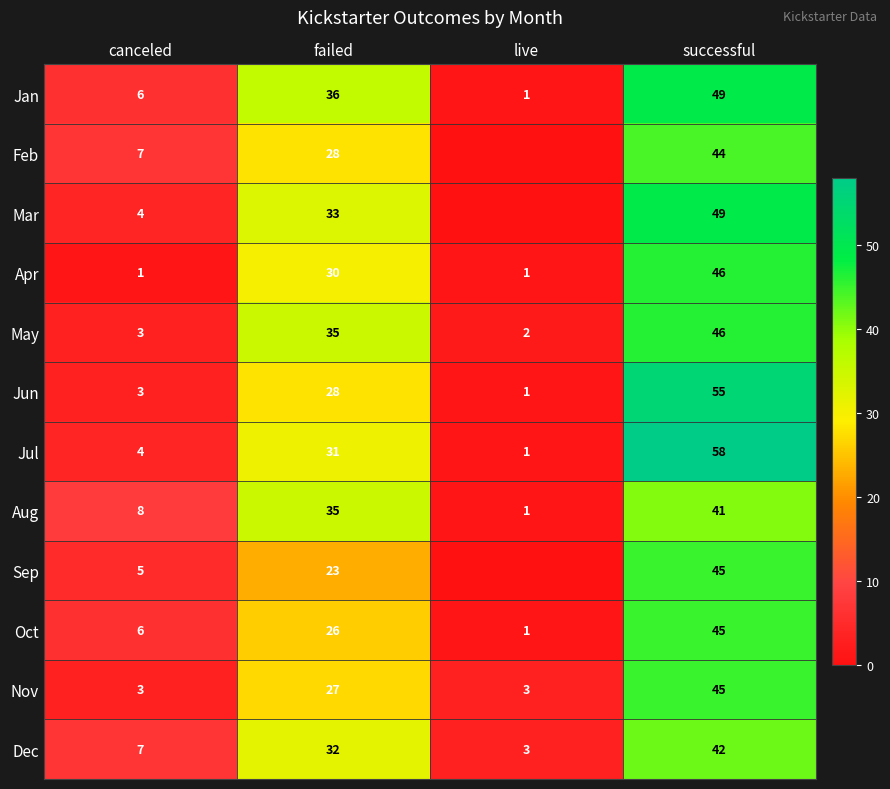

How many data points in Oct are less than 26?

2